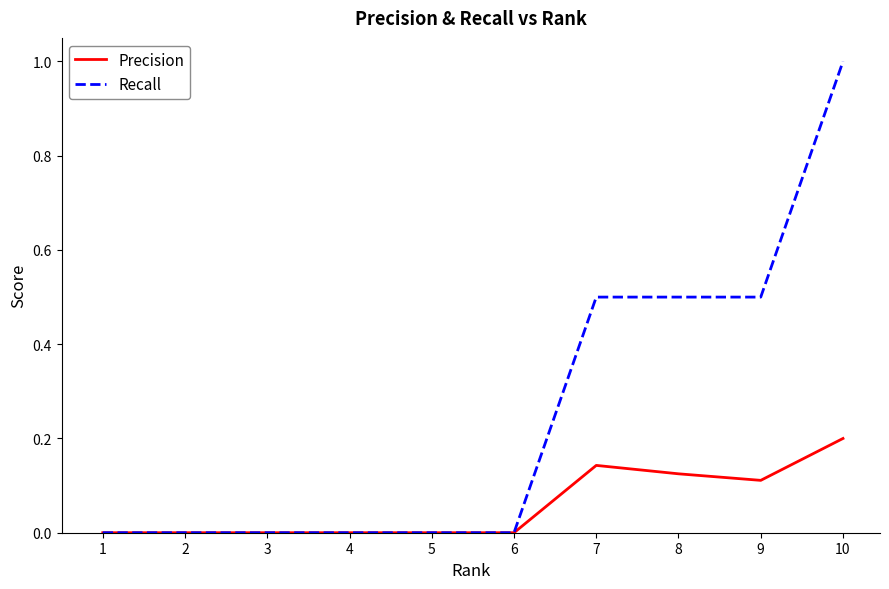

How many categories are shown in the chart?

10